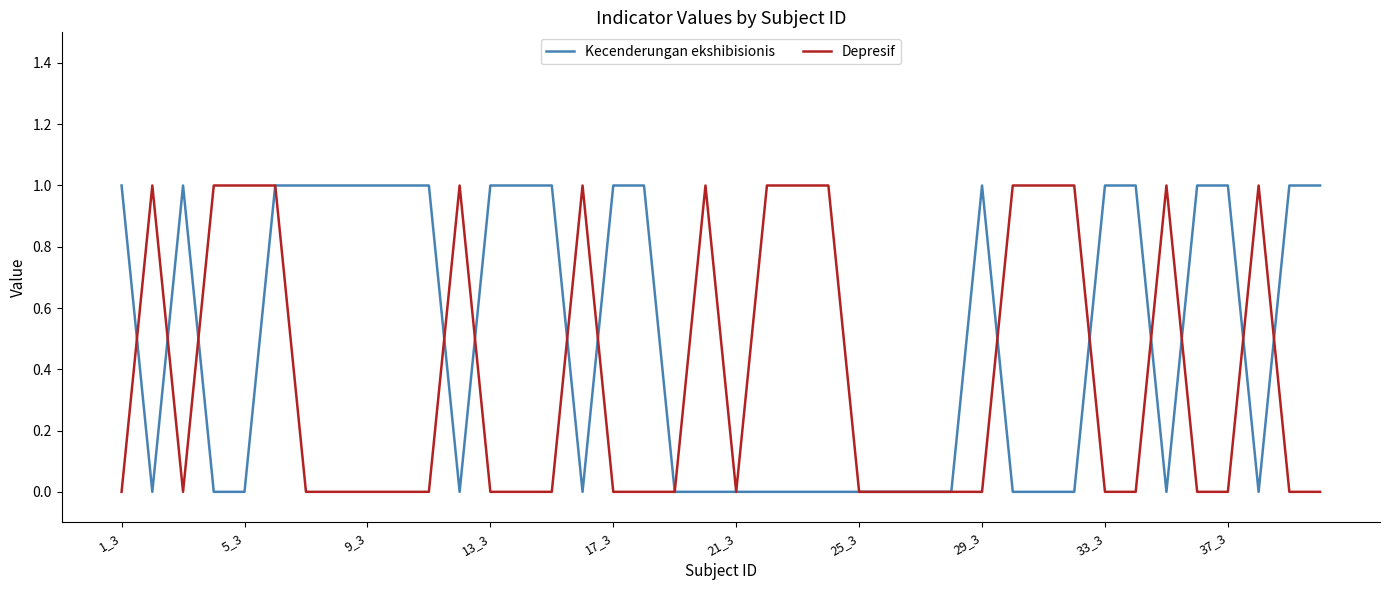

Which series has the largest total across all categories?

Kecenderungan ekshibisionis